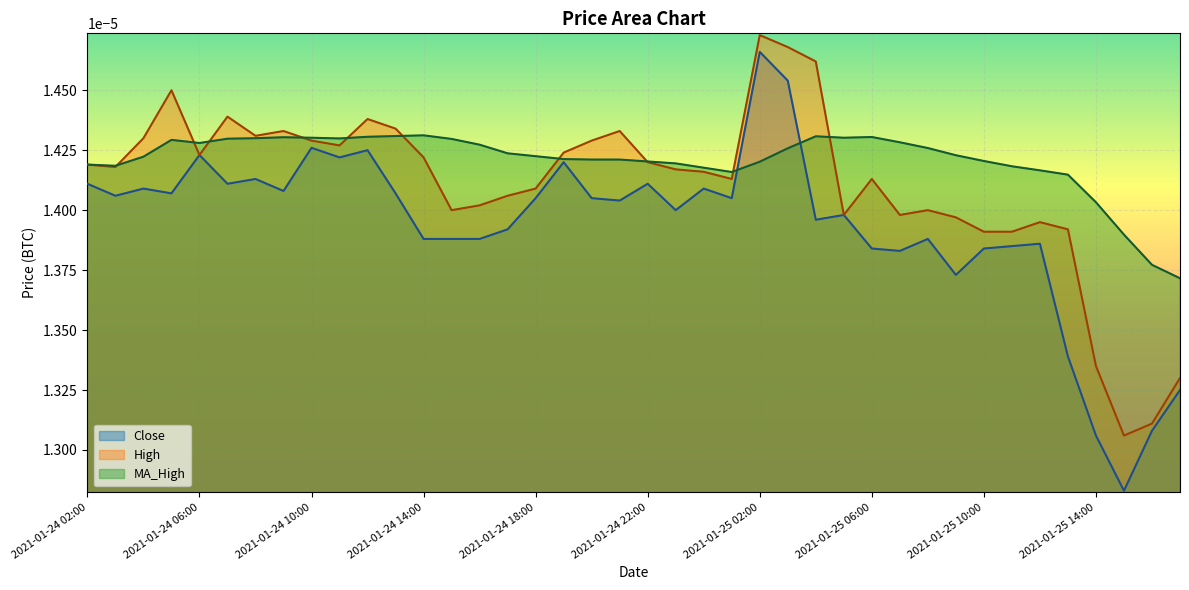

List the series in order of their overall mean, highest first.

MA_High, High, Close